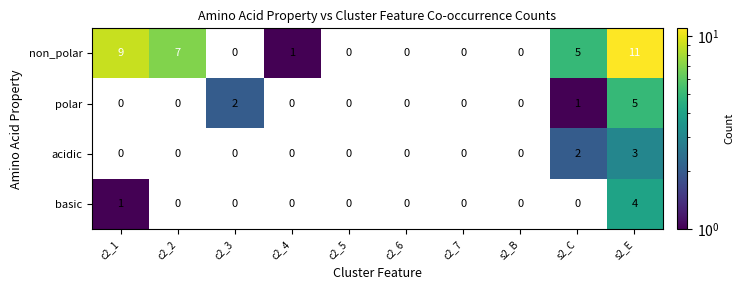

True or false: acidic has a value of 0 at c2_1.

True